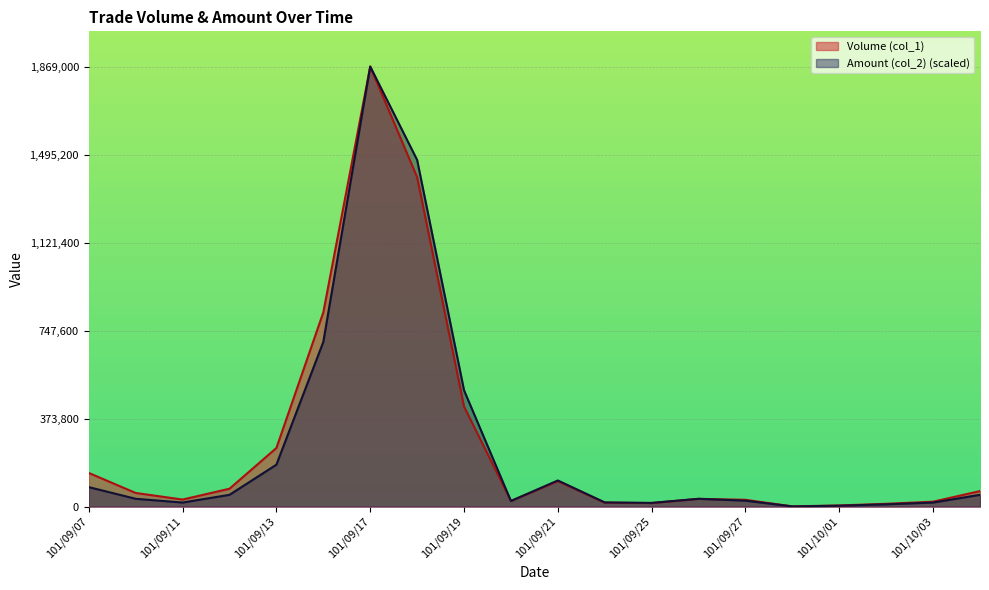

What is the label of the 2nd point from the left?

101/09/10